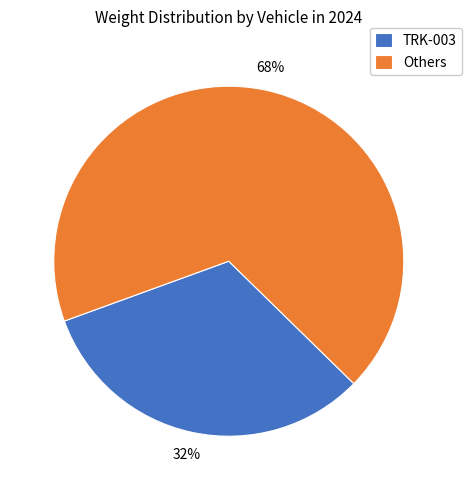

How many slices are in this pie chart?

2